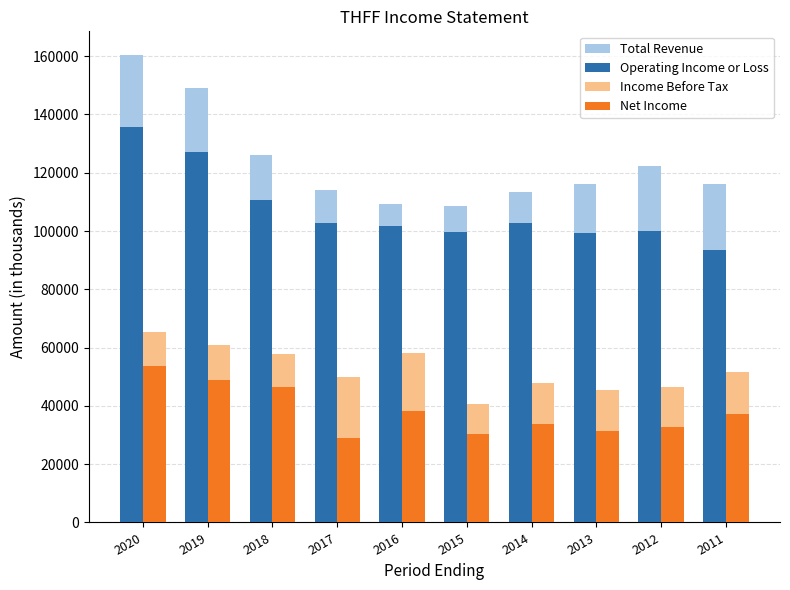

At 2016, list the series in order from smallest to largest.

Net Income, Income Before Tax, Operating Income or Loss, Total Revenue